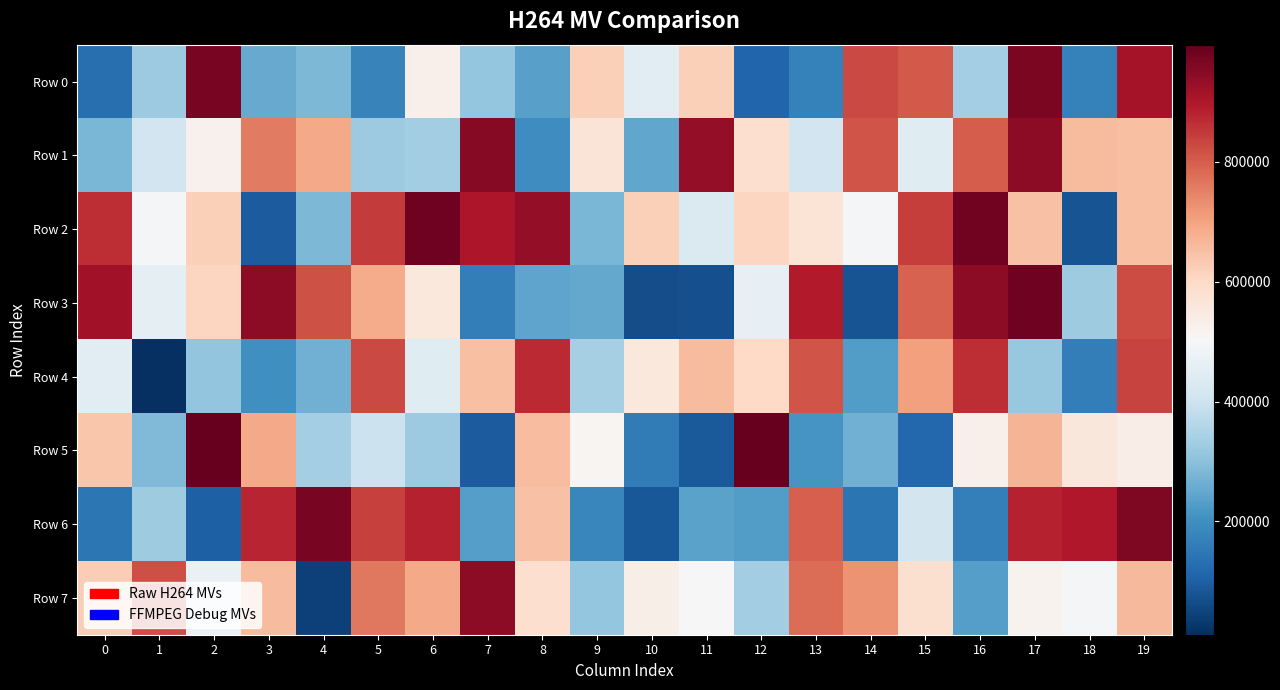

Reading left to right, list all the values displayed in this chart.

Row 0: 0=130952	1=323564	2=971300	3=254260	4=280833	5=176203	6=527359	7=311390	8=236338	9=619255	10=450058	11=622141	12=112721	13=171809	14=826364	15=804733	16=336781	17=966396	18=169967	19=912883
Row 1: 0=276658	1=409527	2=523970	3=759633	4=691090	5=324944	6=330854	7=953181	8=197822	9=565666	10=246855	11=936947	12=585596	13=409575	14=810967	15=442162	16=802347	17=942535	18=658892	19=651885
Row 2: 0=865006	1=492403	2=621014	3=95196	4=281793	5=846894	6=982289	7=902421	8=934355	9=277201	10=619737	11=431633	12=610083	13=570032	14=493120	15=842841	16=978076	17=645794	18=76717	19=650946
Row 3: 0=916321	1=457284	2=610245	3=944102	4=817902	5=684688	6=553462	7=163598	8=243640	9=253096	10=66349	11=70475	12=463156	13=894038	14=76771	15=795510	16=943747	17=982153	18=327323	19=822696
Row 4: 0=448797	1=10869	2=309097	3=199735	4=265339	5=828822	6=441786	7=652473	8=870899	9=338989	10=556725	11=657496	12=600307	13=814199	14=227416	15=703501	16=868280	17=318102	18=161039	19=836789
Row 5: 0=639768	1=284159	2=995555	3=688006	4=337454	5=398959	6=323829	7=95331	8=656821	9=511463	10=157852	11=88077	12=992521	13=214458	14=267422	15=116320	16=527778	17=670135	18=558153	19=535374
Row 6: 0=146333	1=328404	2=101370	3=876342	4=972127	5=838222	6=883740	7=233632	8=646982	9=183153	10=84881	11=239436	12=227050	13=799367	14=142618	15=413018	16=167292	17=883768	18=897144	19=961748
Row 7: 0=623177	1=822253	2=469972	3=658325	4=42327	5=761930	6=689590	7=942340	8=584825	9=312686	10=532359	11=502531	12=331058	13=777246	14=724555	15=580475	16=233406	17=519998	18=498418	19=662715